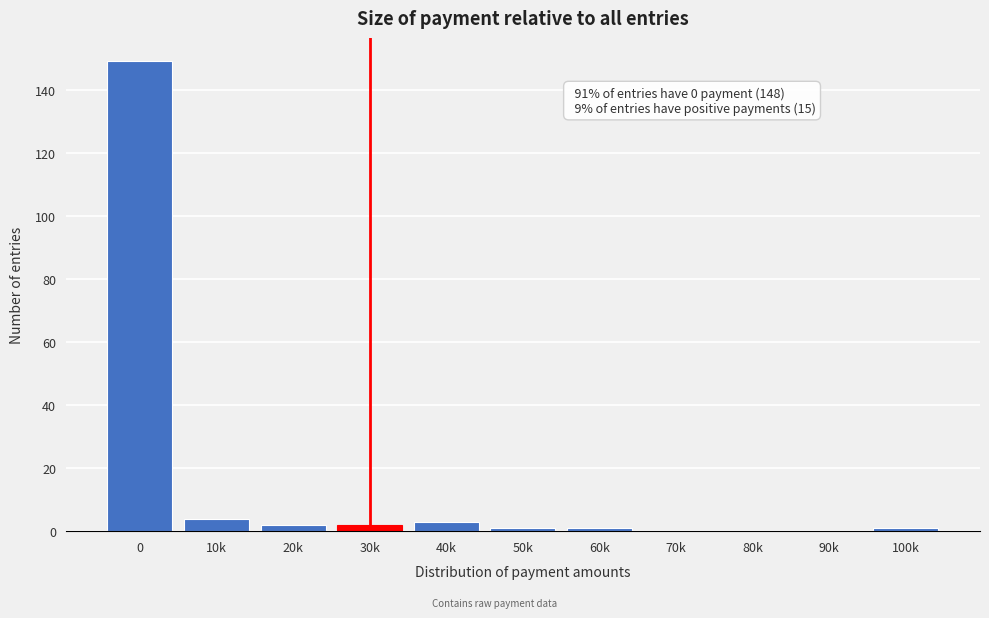

Reading left to right, what are all the values shown in this chart?

0=149	10k=4	20k=2	30k=2	40k=3	50k=1	60k=1	70k=0	80k=0	90k=0	100k=1